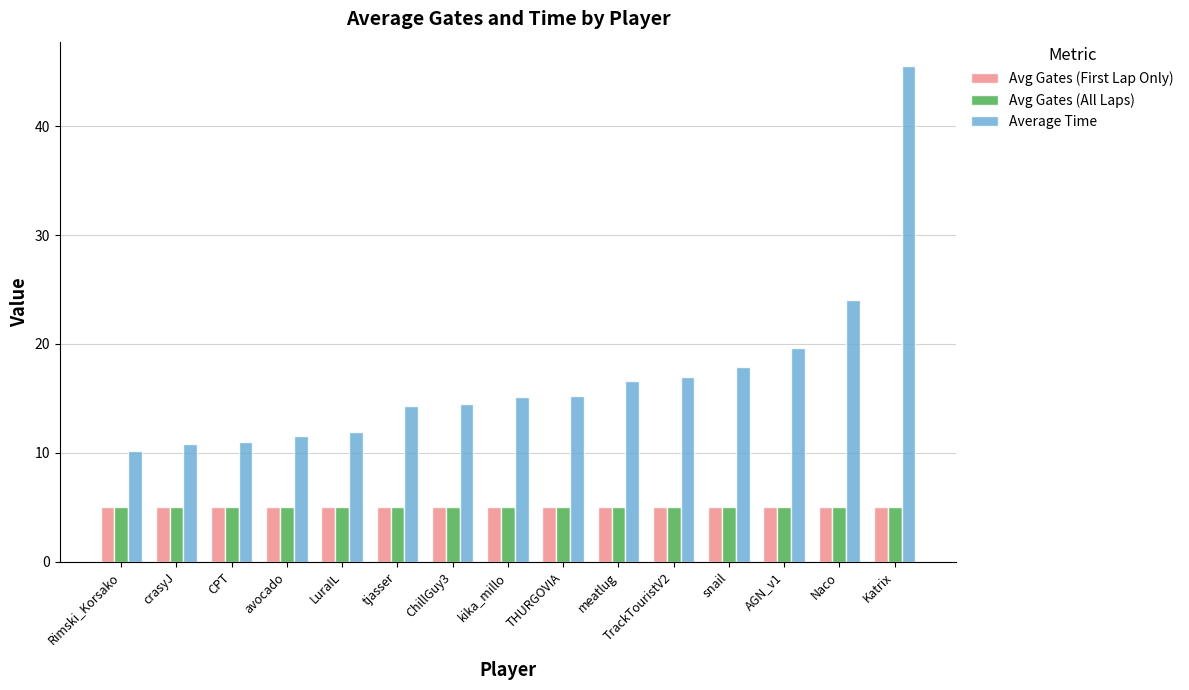

What is the difference between the highest and lowest values at avocado?

6.5